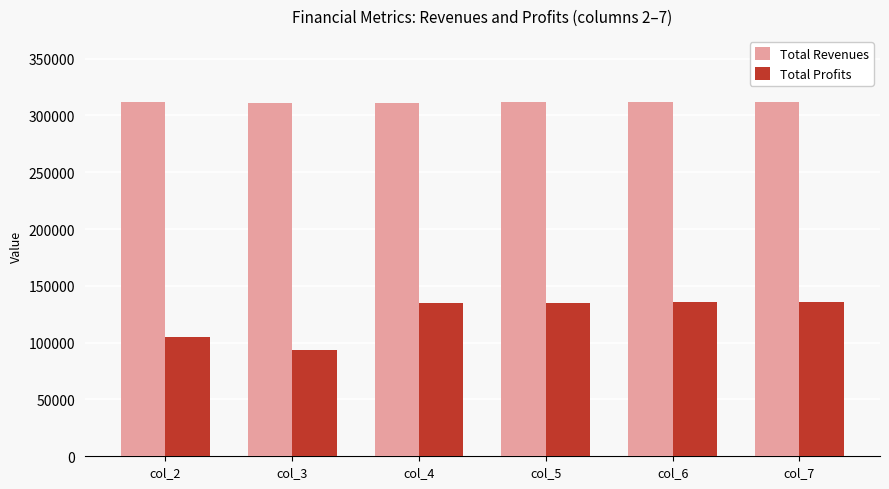

What is the lowest value of the Total Revenues series?

311347.8